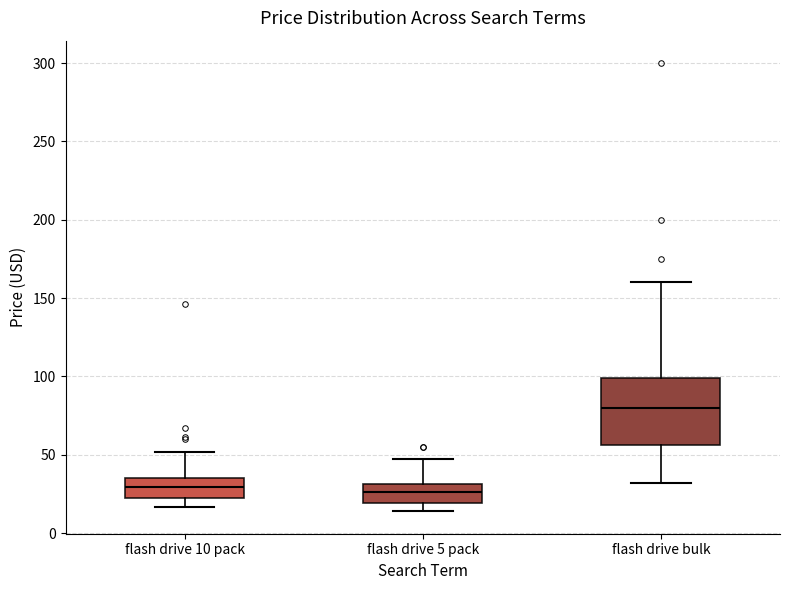

Comparing the boxes themselves (not the whiskers), which one is the tallest?

flash drive bulk